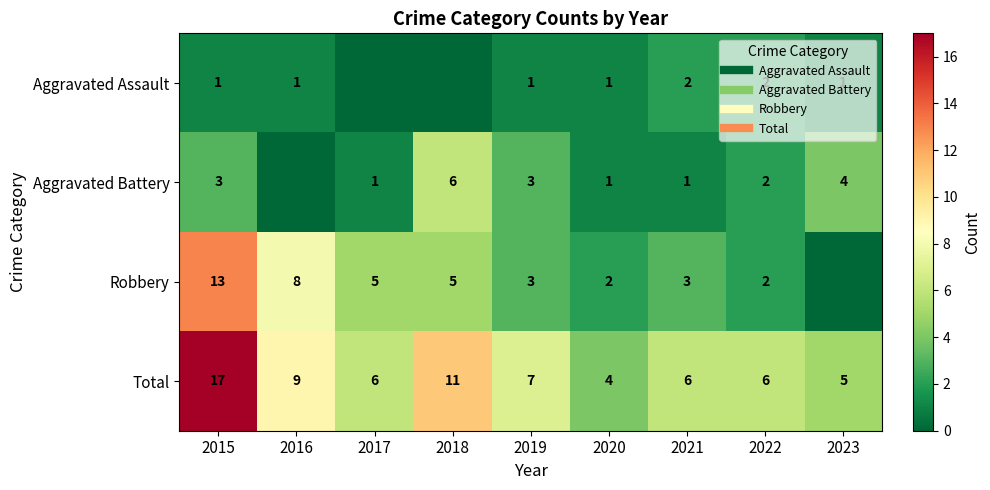

Where is Robbery nearest to the value 6?

2017